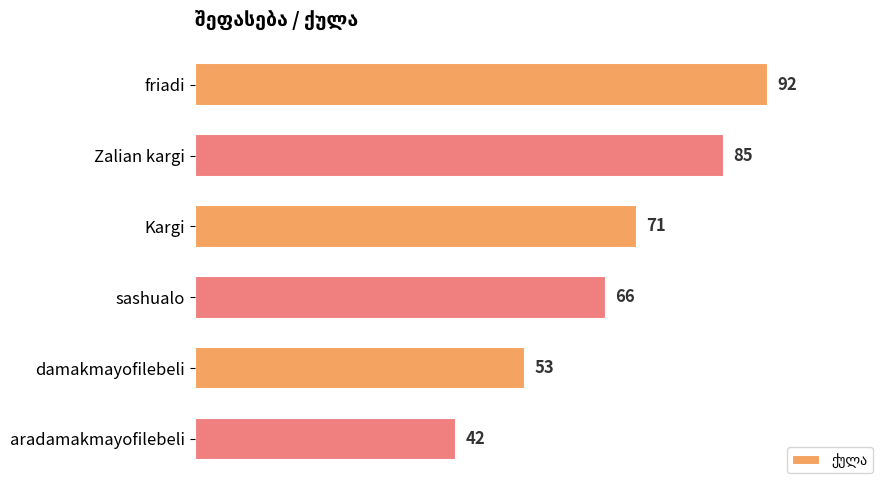

List the labels in order of value, largest first.

friadi, Zalian kargi, Kargi, sashualo, damakmayofilebeli, aradamakmayofilebeli